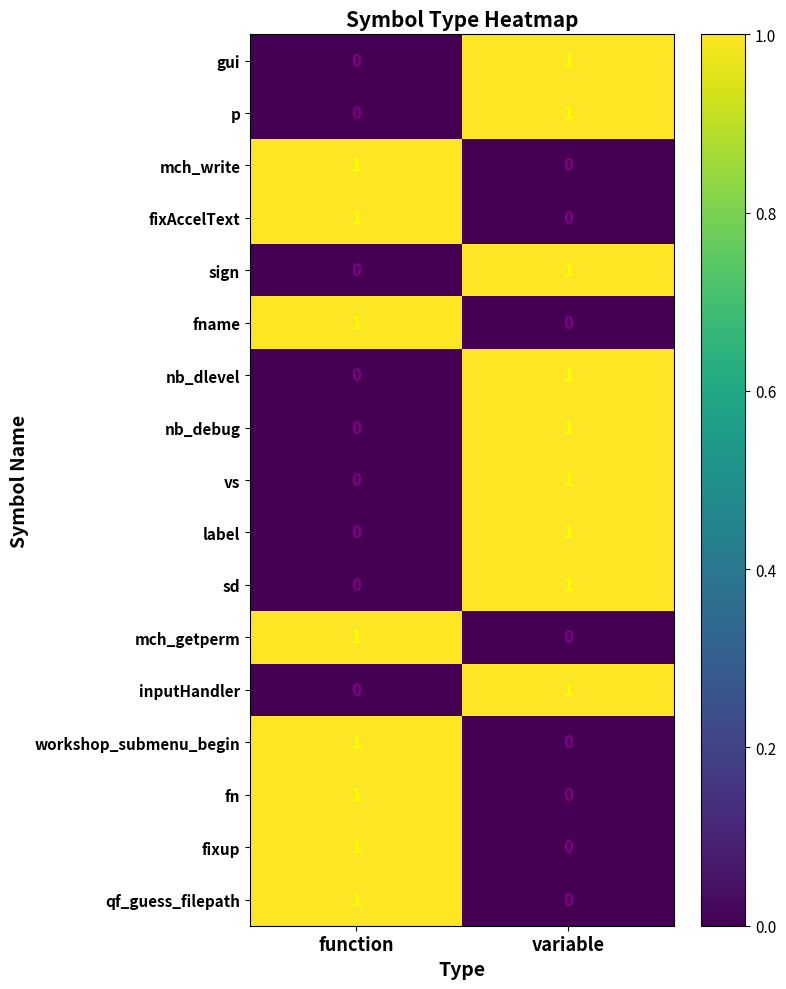

Which category has the lowest value in the fixAccelText series?

variable